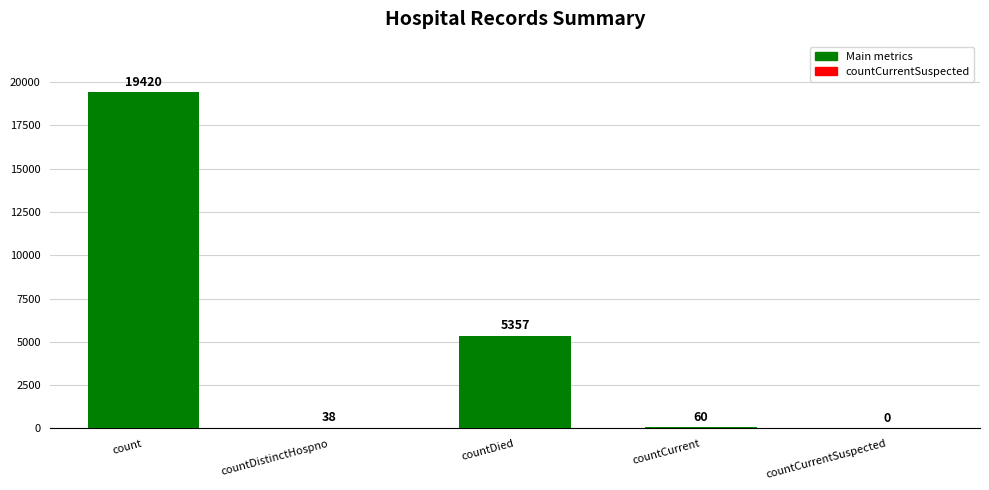

What is the value of the 1st bar from the left?

19420